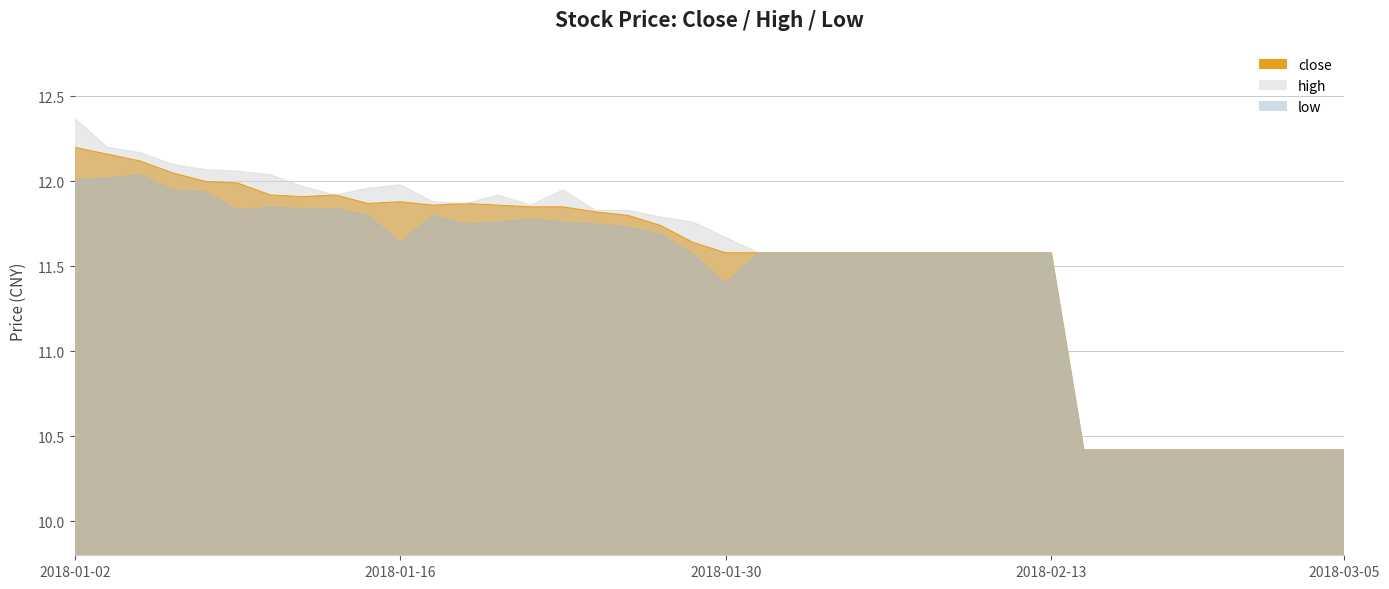

Reading right to left, transcribe all the data shown in this chart.

close: 10.4	10.4	10.4	10.4	10.4	10.4	10.4	10.4	10.4	11.6	11.6	11.6	11.6	11.6	11.6	11.6	11.6	11.6	11.6	11.6	11.6	11.7	11.8	11.8	11.8	11.8	11.9	11.9	11.9	11.9	11.9	11.9	11.9	11.9	12.0	12.0	12.1	12.1	12.2	12.2
high: 10.4	10.4	10.4	10.4	10.4	10.4	10.4	10.4	10.4	11.6	11.6	11.6	11.6	11.6	11.6	11.6	11.6	11.6	11.6	11.7	11.8	11.8	11.8	11.8	11.9	11.9	11.9	11.9	11.9	12.0	12.0	11.9	12.0	12.0	12.1	12.1	12.1	12.2	12.2	12.4
low: 10.4	10.4	10.4	10.4	10.4	10.4	10.4	10.4	10.4	11.6	11.6	11.6	11.6	11.6	11.6	11.6	11.6	11.6	11.6	11.4	11.6	11.7	11.7	11.8	11.8	11.8	11.8	11.8	11.8	11.6	11.8	11.8	11.8	11.8	11.8	11.9	11.9	12.0	12.0	12.0